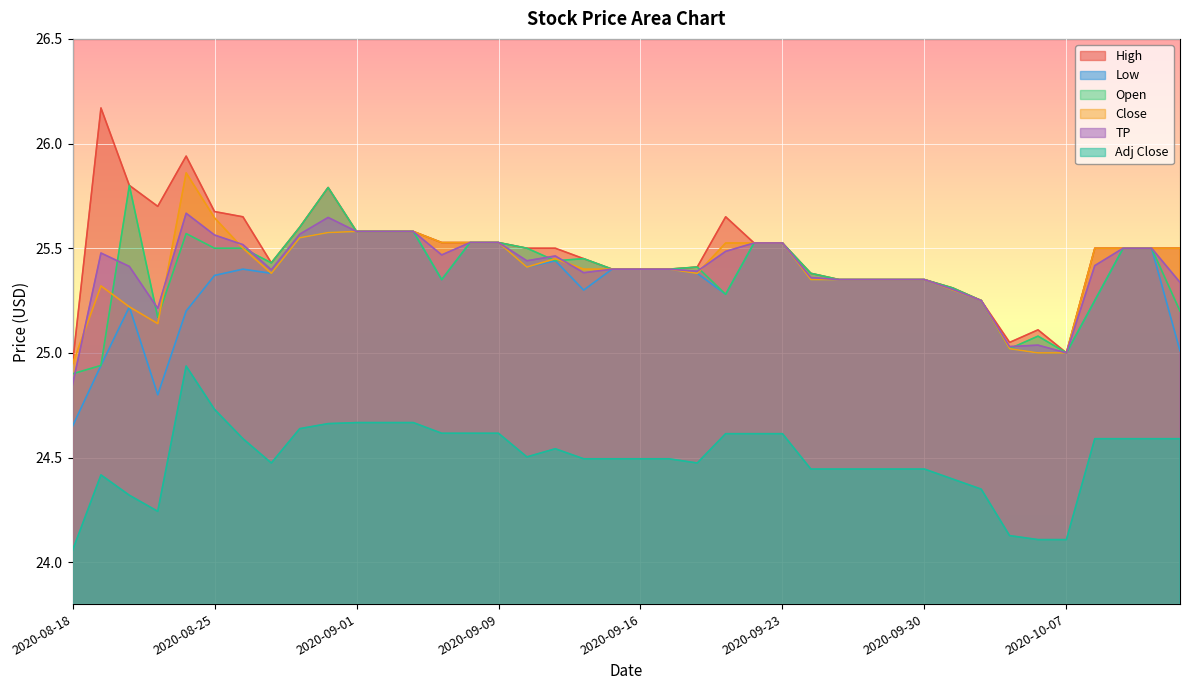

True or false: High has more than 0 points higher than both neighbors.

True